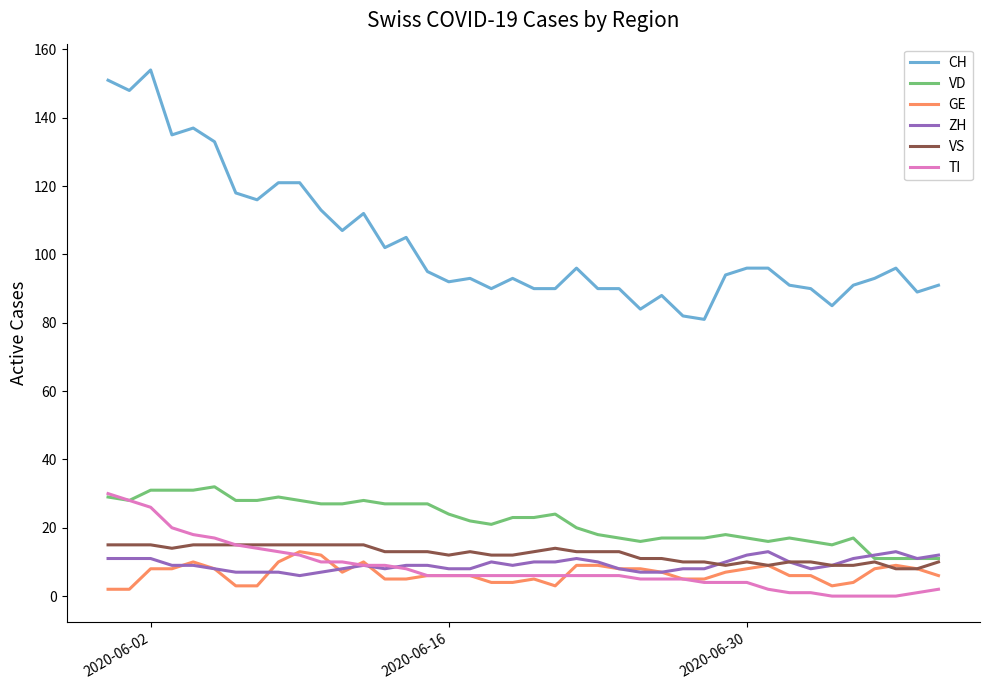

True or false: CH and VS cross at least once.

False